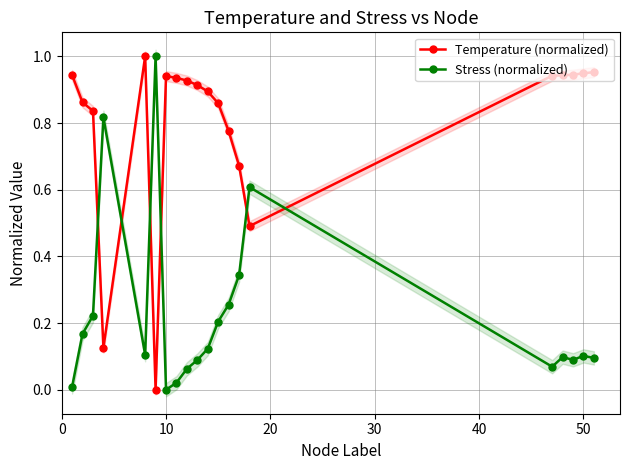

What is the difference between the maximum and minimum values in the Temperature (normalized) series?

1.0